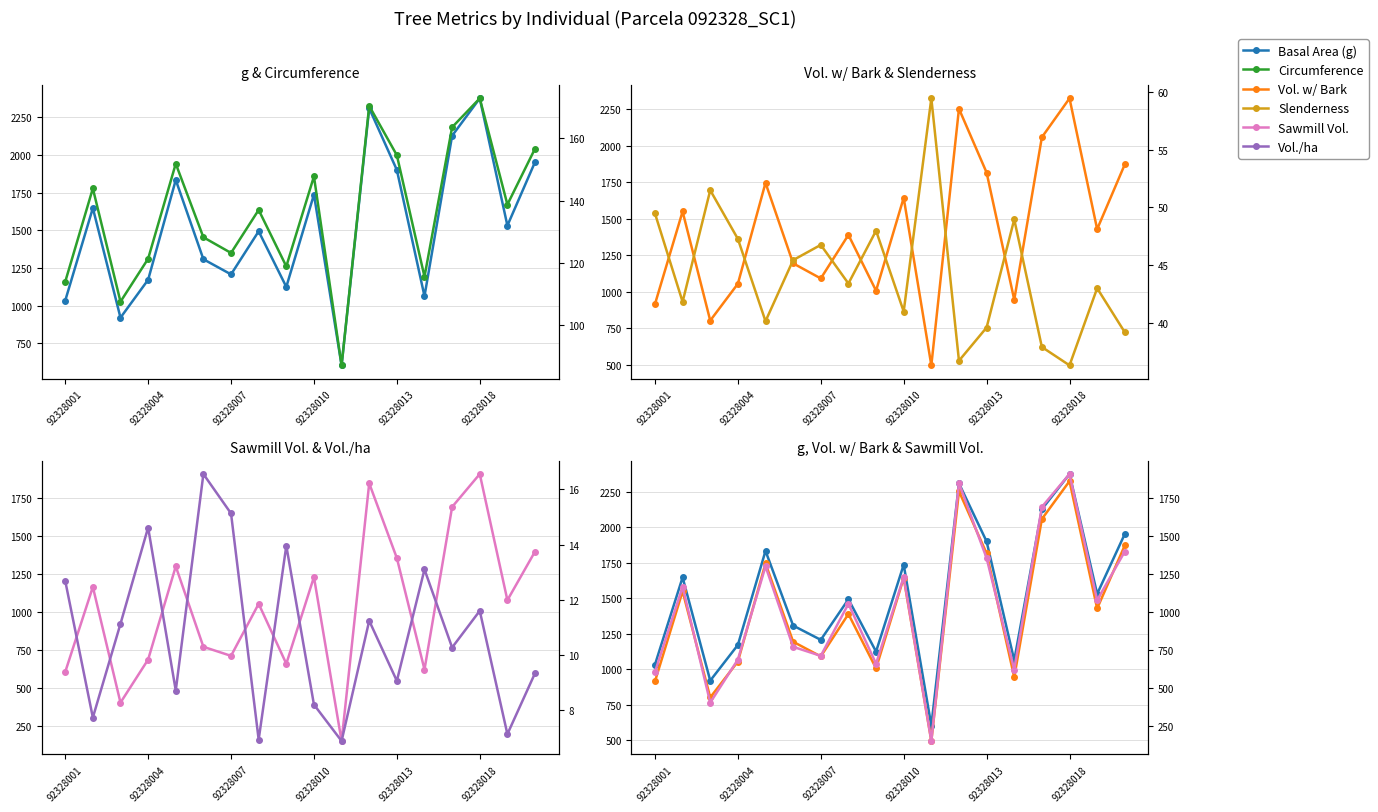

What is the difference between the maximum and minimum values in the Vol. w/ Bark series?

1827.9